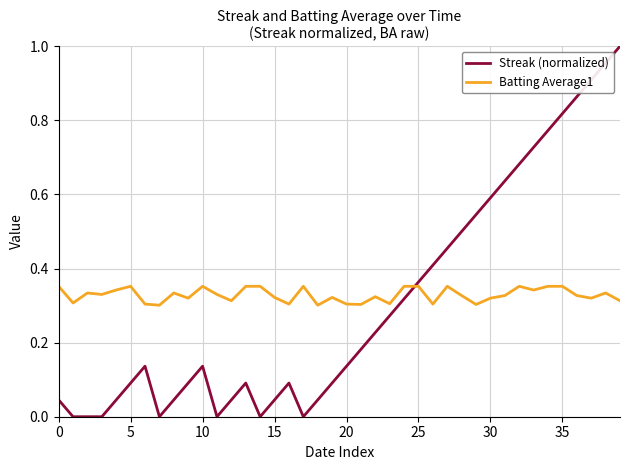

How many lines are shown in the chart?

2